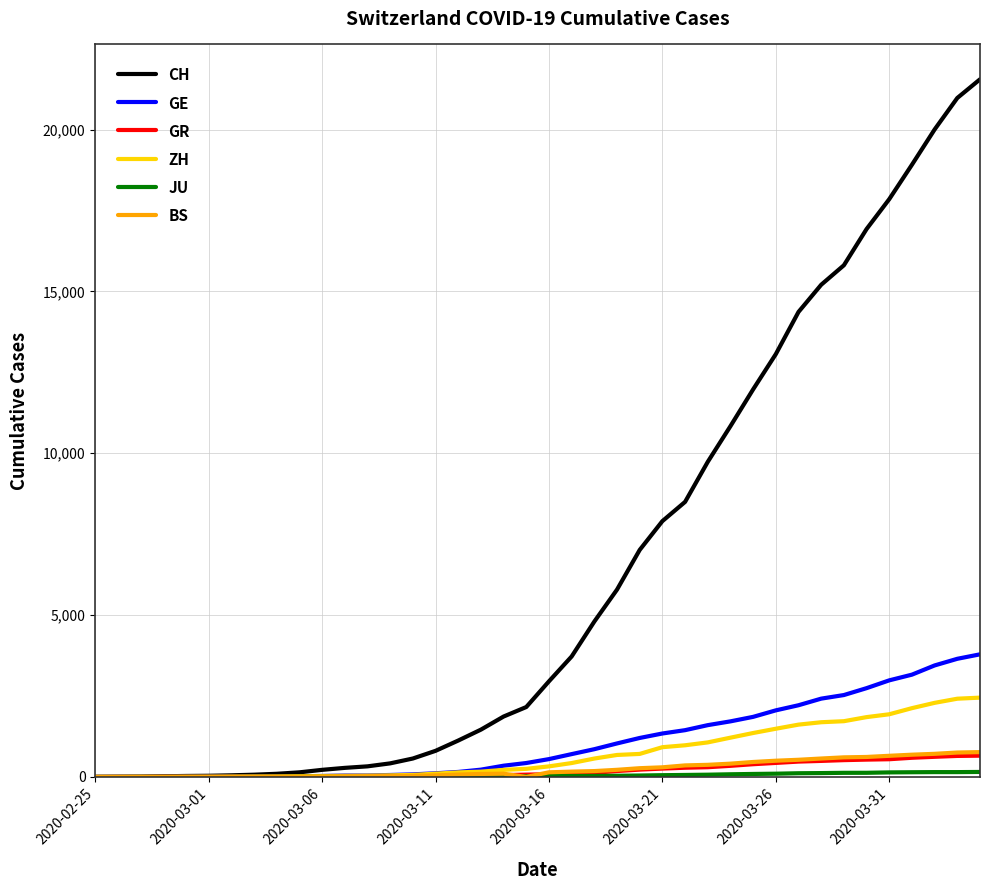

Which series has the largest total across all categories?

CH